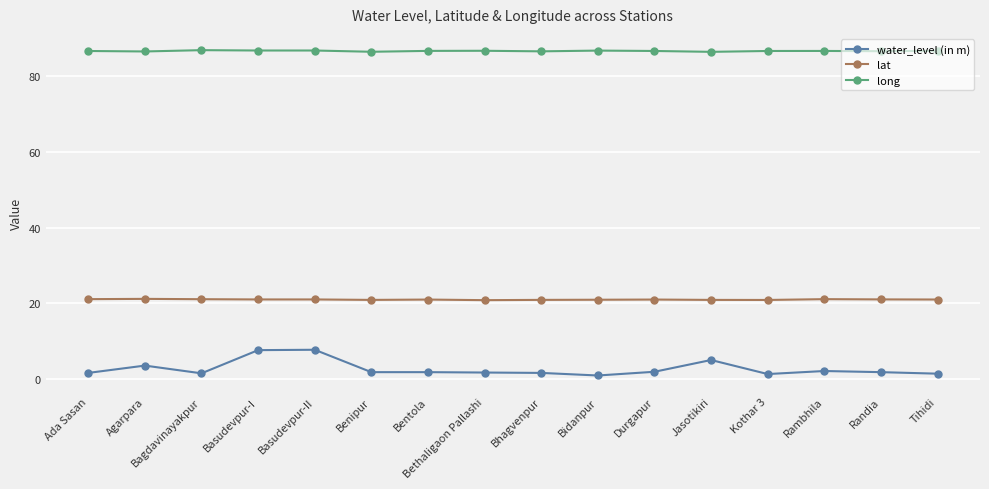

True or false: lat and long intersect in this chart.

False